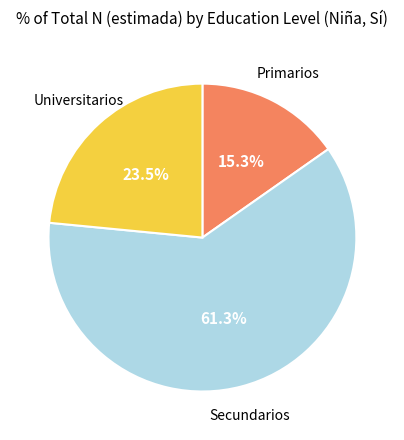

Is there any slice that represents more than half of the pie?

Yes